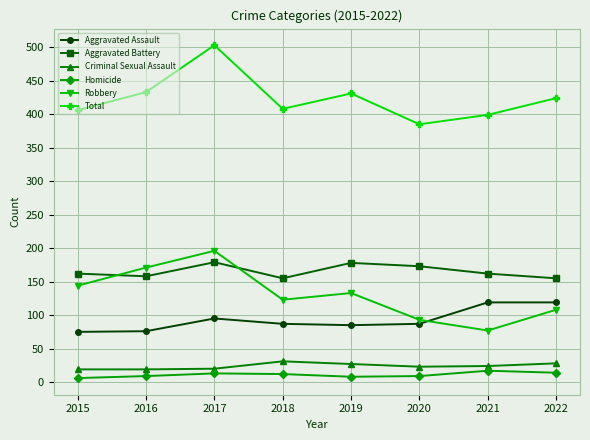

Between 2017 and 2021, which series saw the biggest shift?

Robbery